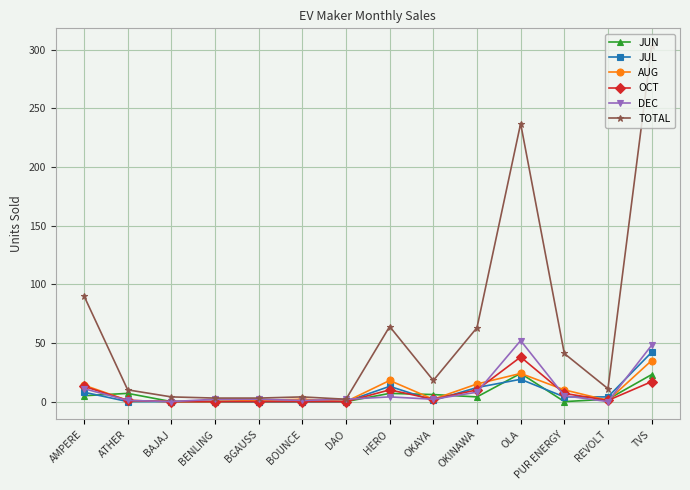

Which series has the largest range (max minus min)?

TOTAL